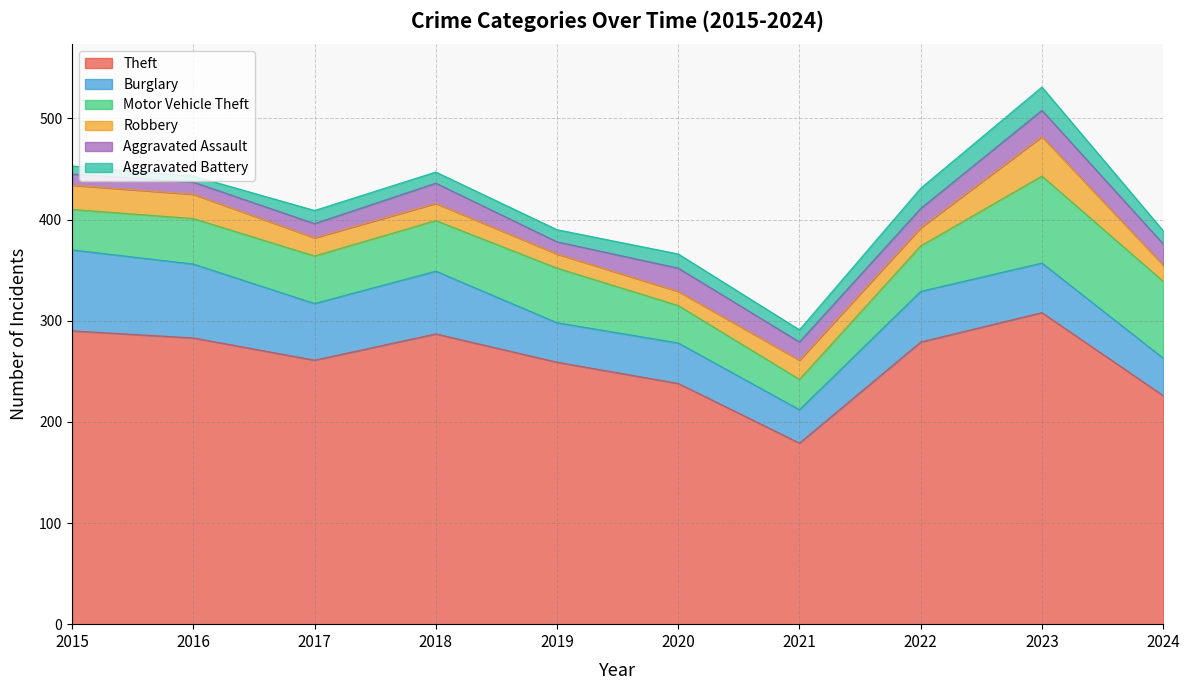

True or false: Theft and Aggravated Battery cross at least once.

False